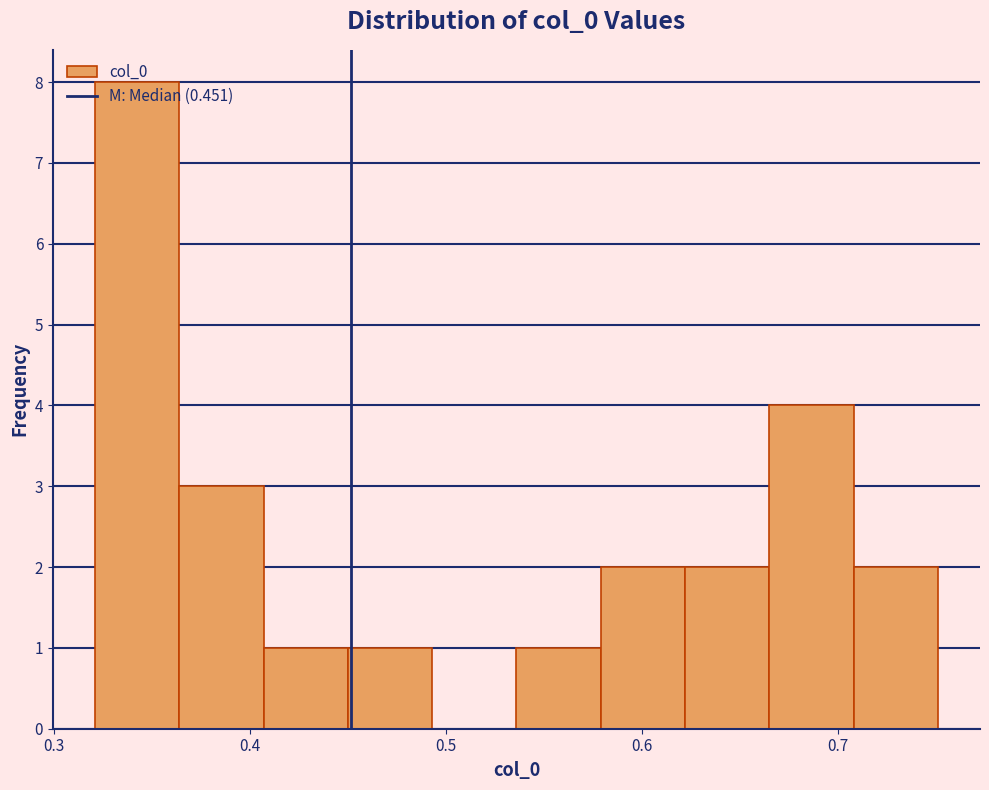

Reading left to right, transcribe this chart: for each bar, give the range it covers on the x-axis and its height. Neither the bar edges nor the heights are printed on the chart, so give them approximately, as read against the axes.

0.32 to 0.36: 8
0.36 to 0.41: 3
0.41 to 0.45: 1
0.45 to 0.49: 1
0.49 to 0.54: 0
0.54 to 0.58: 1
0.58 to 0.62: 2
0.62 to 0.67: 2
0.67 to 0.71: 4
0.71 to 0.75: 2